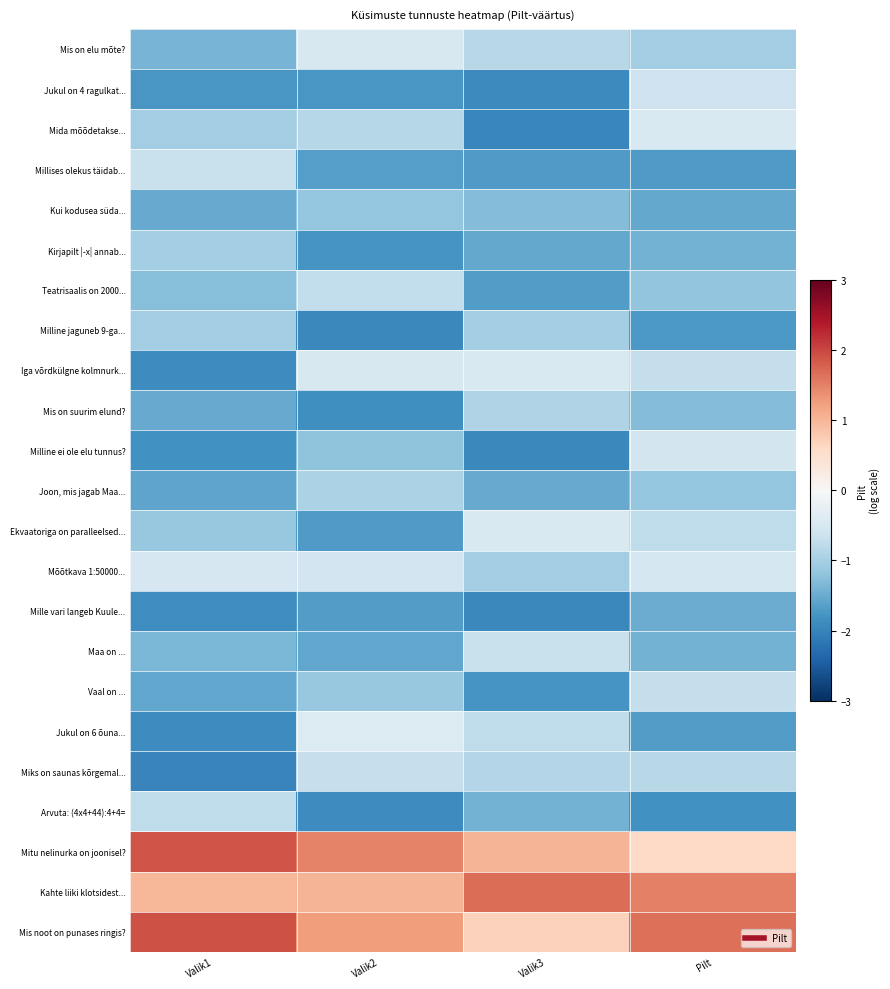

Between Pilt and Valik3, which is larger?

Valik3